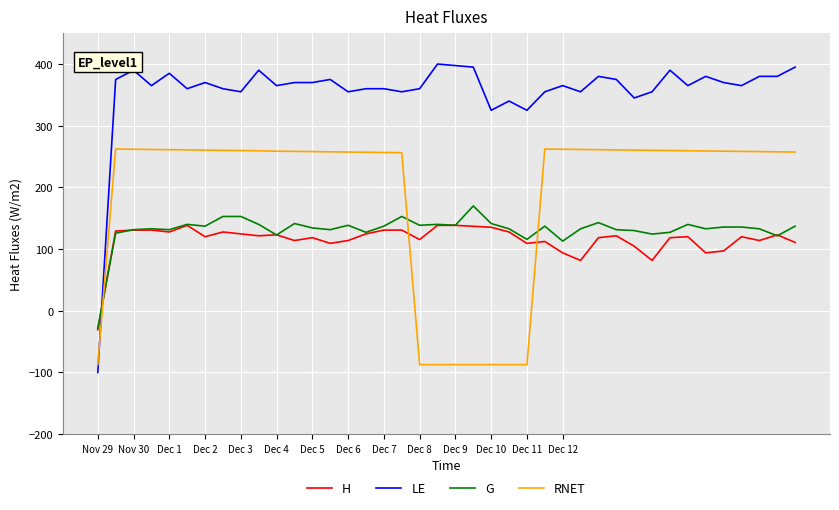

At how many categories does at least one series exceed 56?

39